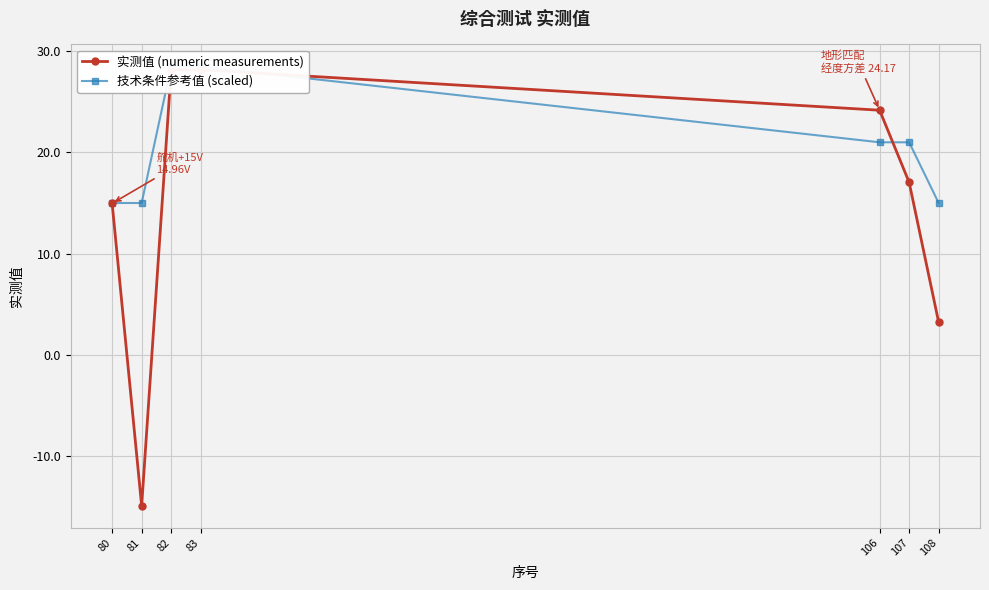

Between 82 and 83, which is larger?

82